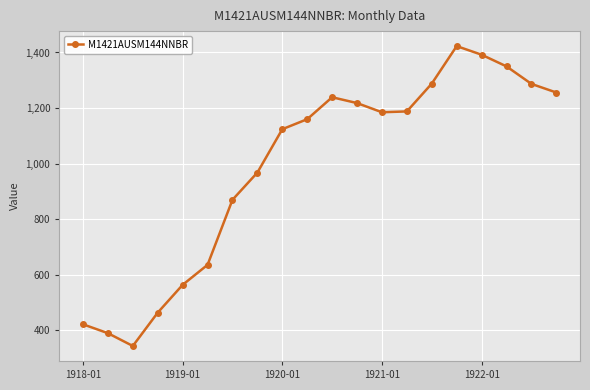

What is the value of the 17th point from the left?

1392